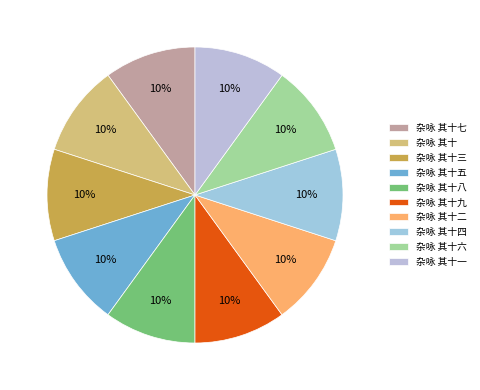

How many segments does this pie chart have?

10